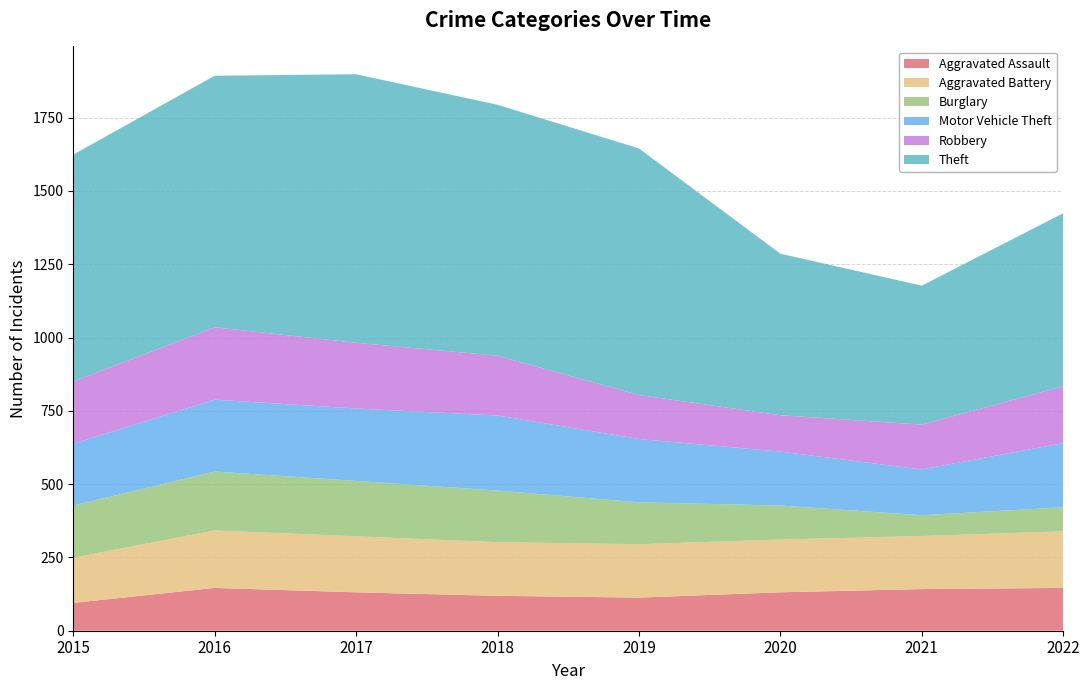

Reading right to left, extract all data points from this chart.

Aggravated Assault: 2022=146	2021=142	2020=131	2019=113	2018=119	2017=131	2016=146	2015=95
Aggravated Battery: 2022=193	2021=181	2020=180	2019=182	2018=183	2017=191	2016=196	2015=154
Burglary: 2022=82	2021=71	2020=116	2019=143	2018=176	2017=189	2016=201	2015=178
Motor Vehicle Theft: 2022=219	2021=156	2020=184	2019=216	2018=256	2017=247	2016=245	2015=211
Robbery: 2022=194	2021=153	2020=124	2019=150	2018=204	2017=224	2016=247	2015=212
Theft: 2022=590	2021=474	2020=551	2019=841	2018=856	2017=916	2016=858	2015=774